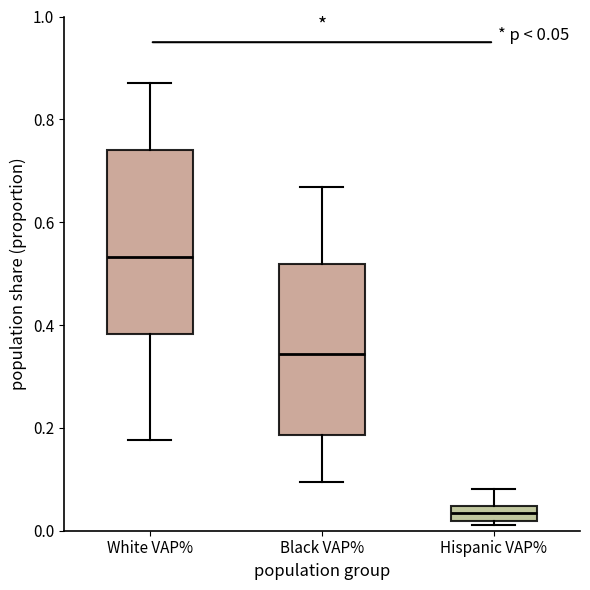

Which box's median line is the lowest?

Hispanic VAP%